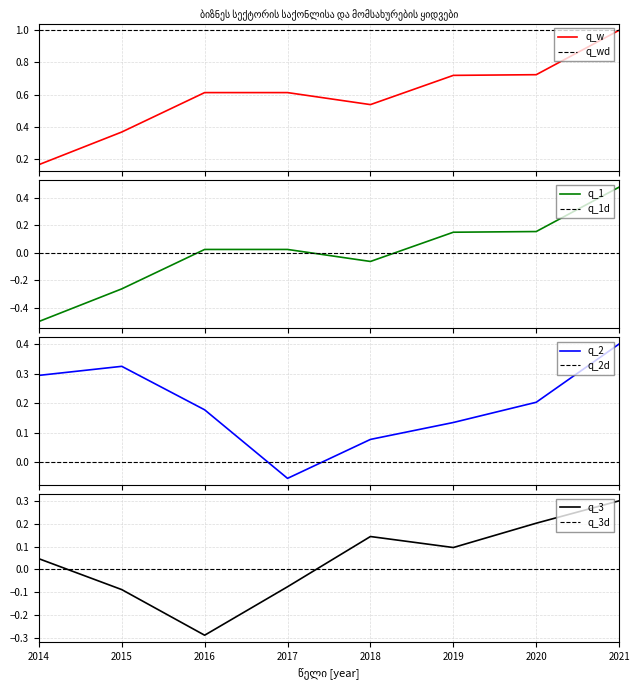

True or false: the data shows 0.6 at 2016.

True